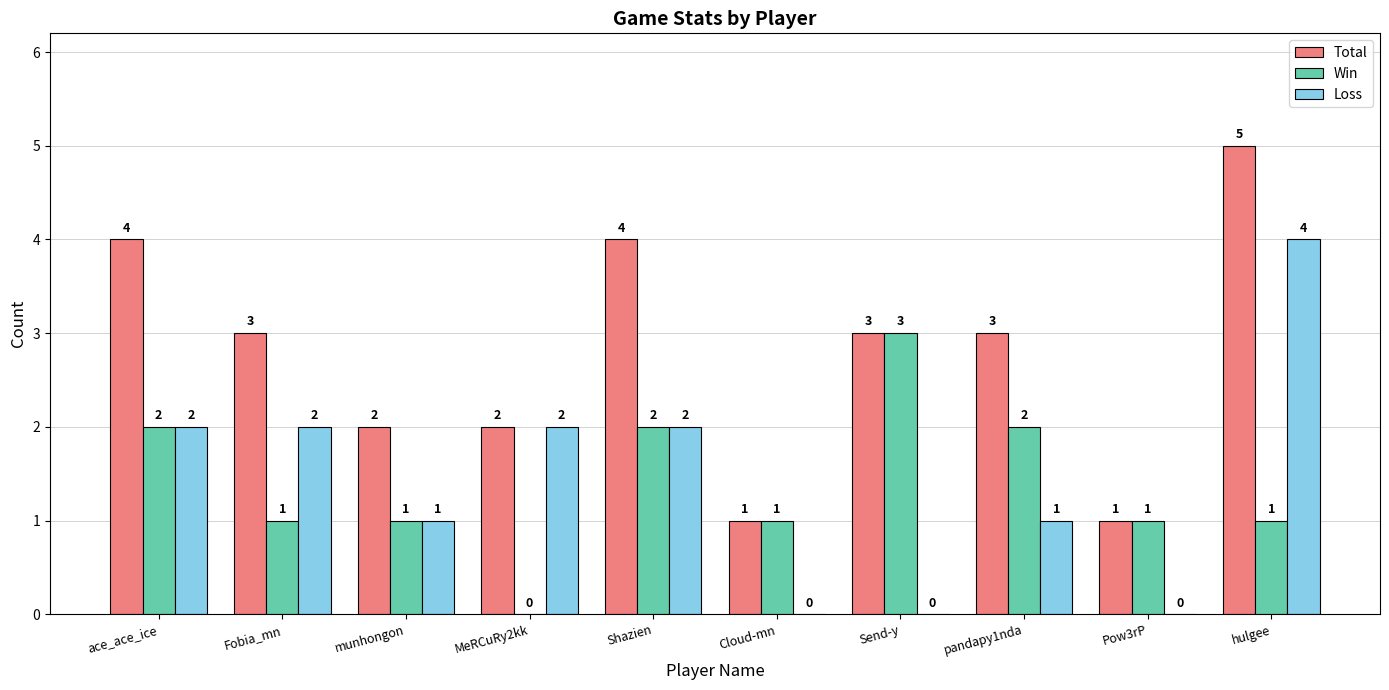

Reading left to right, what are all the values shown in this chart?

Total: ace_ace_ice=4	Fobia_mn=3	munhongon=2	MeRCuRy2kk=2	Shazien=4	Cloud-mn=1	Send-y=3	pandapy1nda=3	Pow3rP=1	hulgee=5
Win: ace_ace_ice=2	Fobia_mn=1	munhongon=1	MeRCuRy2kk=0	Shazien=2	Cloud-mn=1	Send-y=3	pandapy1nda=2	Pow3rP=1	hulgee=1
Loss: ace_ace_ice=2	Fobia_mn=2	munhongon=1	MeRCuRy2kk=2	Shazien=2	Cloud-mn=0	Send-y=0	pandapy1nda=1	Pow3rP=0	hulgee=4